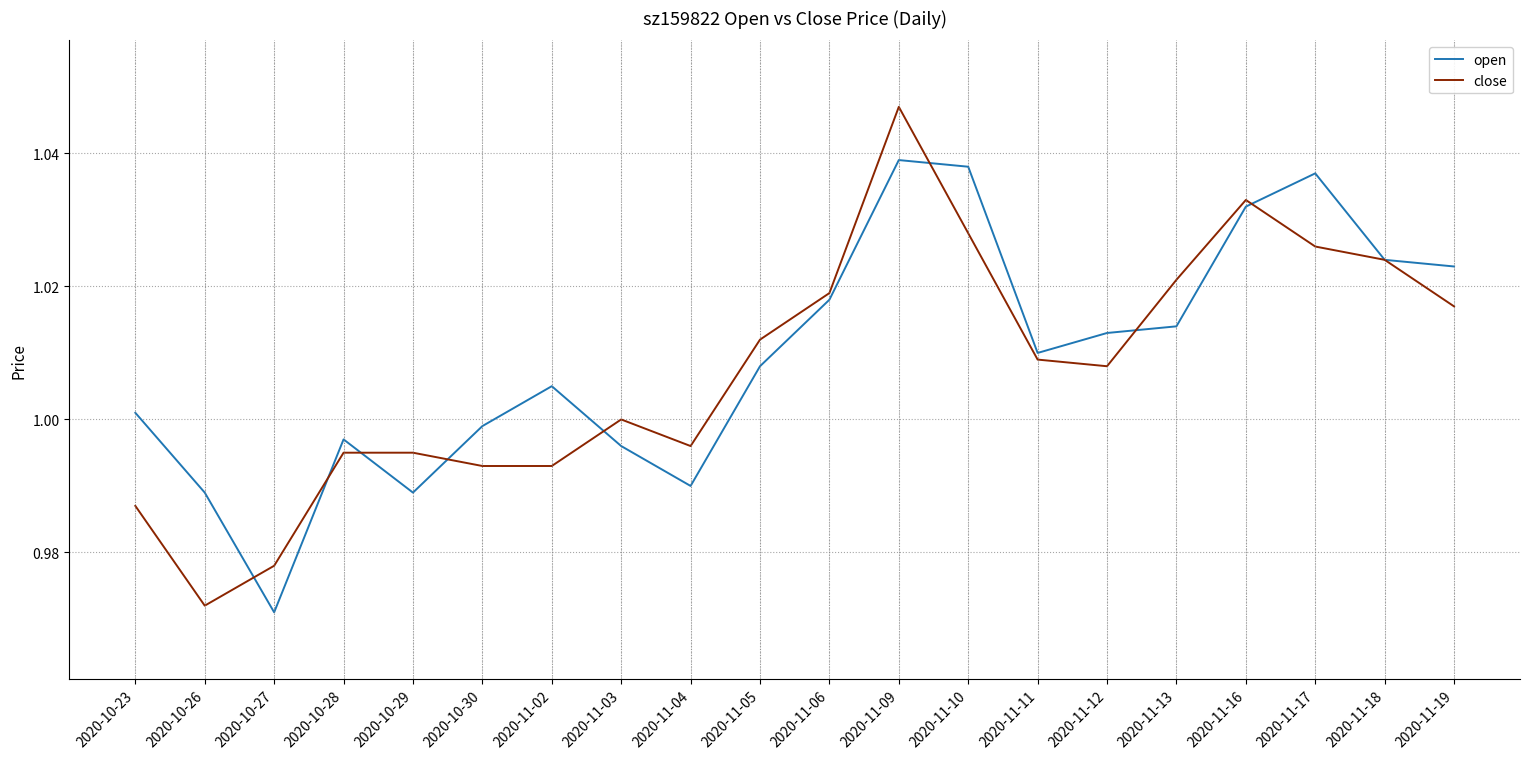

The value of close at 2020-10-26 is 1.0. True or false?

True